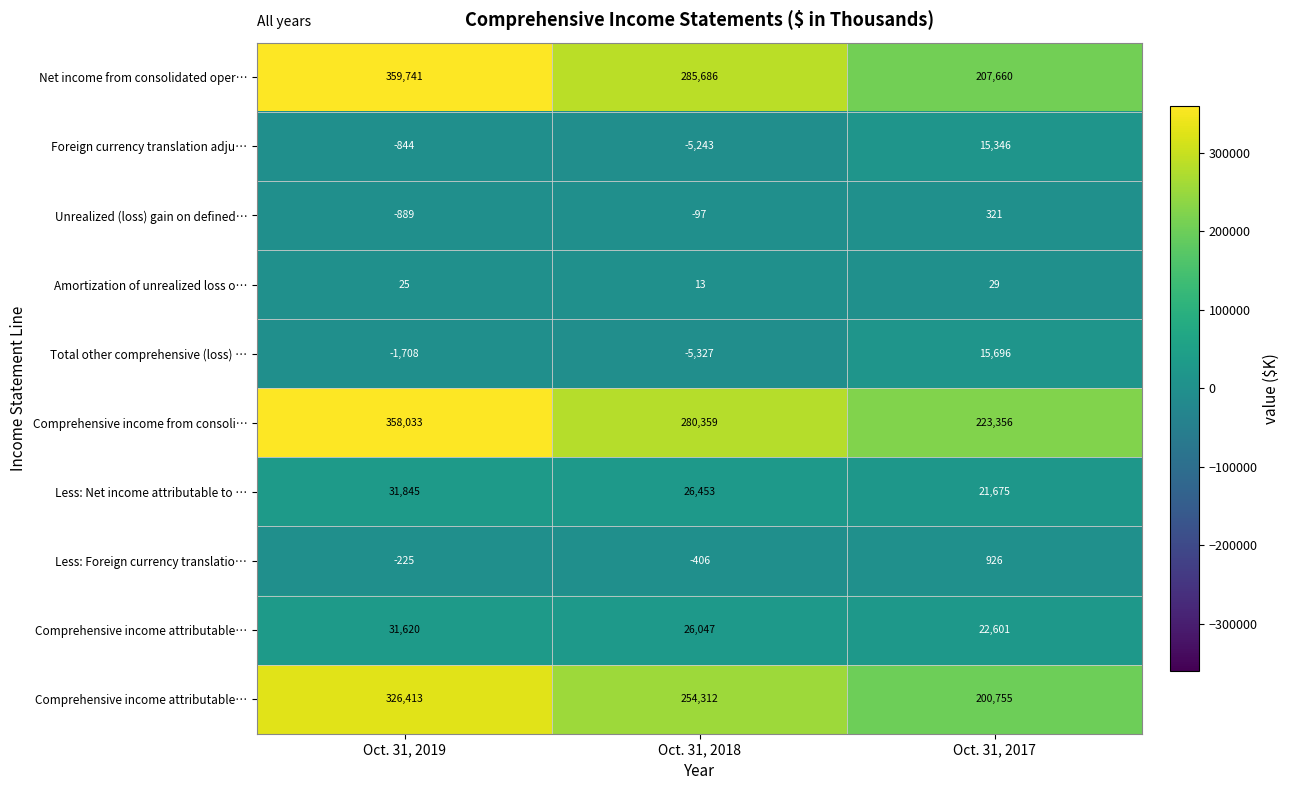

What is the spread (max minus min) of values at Oct. 31, 2018?

291013